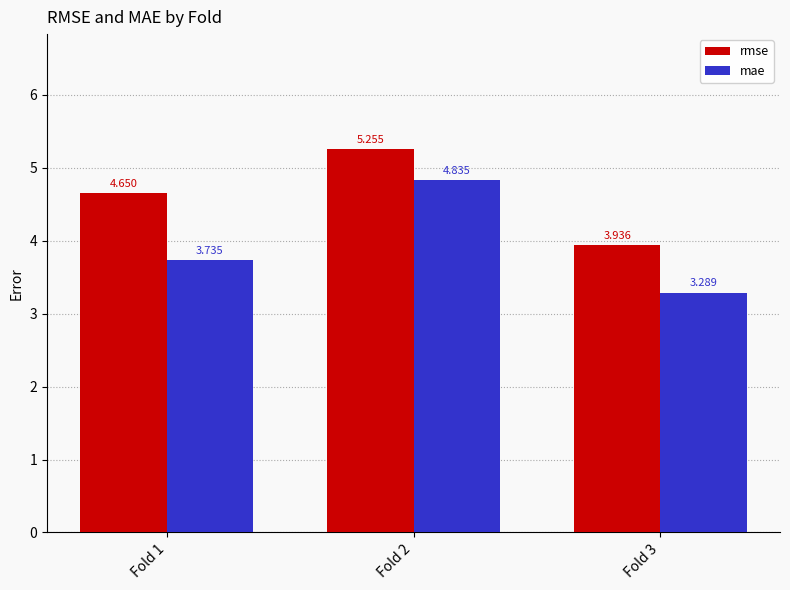

Which series changed the most between Fold 1 and Fold 3?

rmse